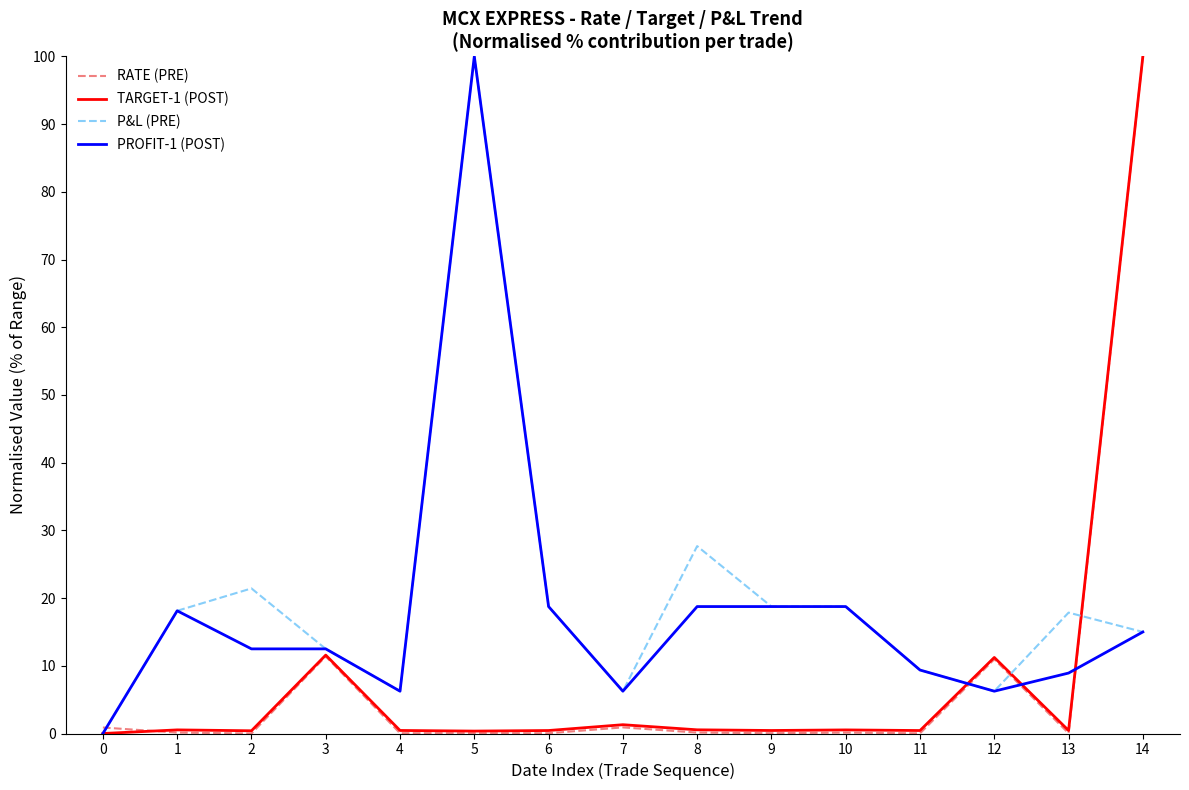

What is the difference between the highest and lowest values at 4?

6.2